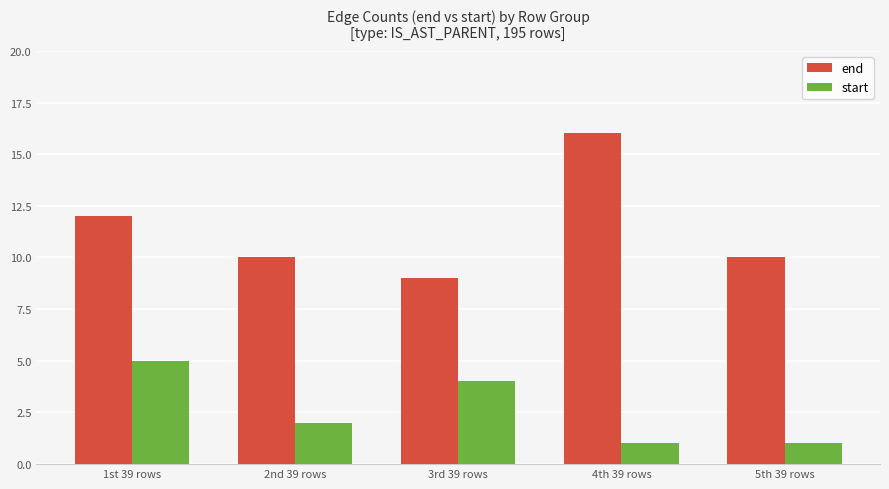

What is the value of the start bar at the 4th from the left?

1